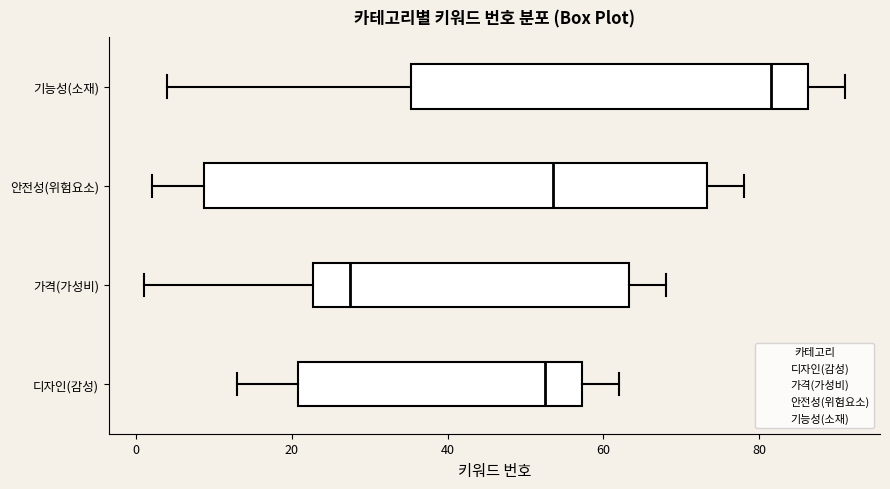

Which box has the furthest to the right median line?

기능성(소재)